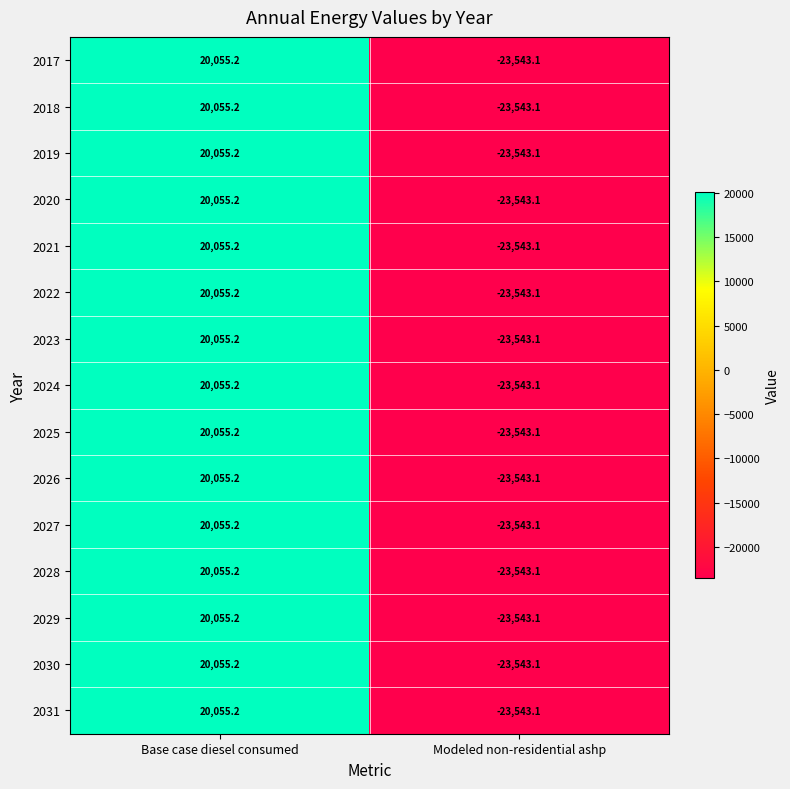

Reading right to left, transcribe all the data shown in this chart.

2017: Modeled non-residential ashp=-23543.1	Base case diesel consumed=20055.2
2018: Modeled non-residential ashp=-23543.1	Base case diesel consumed=20055.2
2019: Modeled non-residential ashp=-23543.1	Base case diesel consumed=20055.2
2020: Modeled non-residential ashp=-23543.1	Base case diesel consumed=20055.2
2021: Modeled non-residential ashp=-23543.1	Base case diesel consumed=20055.2
2022: Modeled non-residential ashp=-23543.1	Base case diesel consumed=20055.2
2023: Modeled non-residential ashp=-23543.1	Base case diesel consumed=20055.2
2024: Modeled non-residential ashp=-23543.1	Base case diesel consumed=20055.2
2025: Modeled non-residential ashp=-23543.1	Base case diesel consumed=20055.2
2026: Modeled non-residential ashp=-23543.1	Base case diesel consumed=20055.2
2027: Modeled non-residential ashp=-23543.1	Base case diesel consumed=20055.2
2028: Modeled non-residential ashp=-23543.1	Base case diesel consumed=20055.2
2029: Modeled non-residential ashp=-23543.1	Base case diesel consumed=20055.2
2030: Modeled non-residential ashp=-23543.1	Base case diesel consumed=20055.2
2031: Modeled non-residential ashp=-23543.1	Base case diesel consumed=20055.2